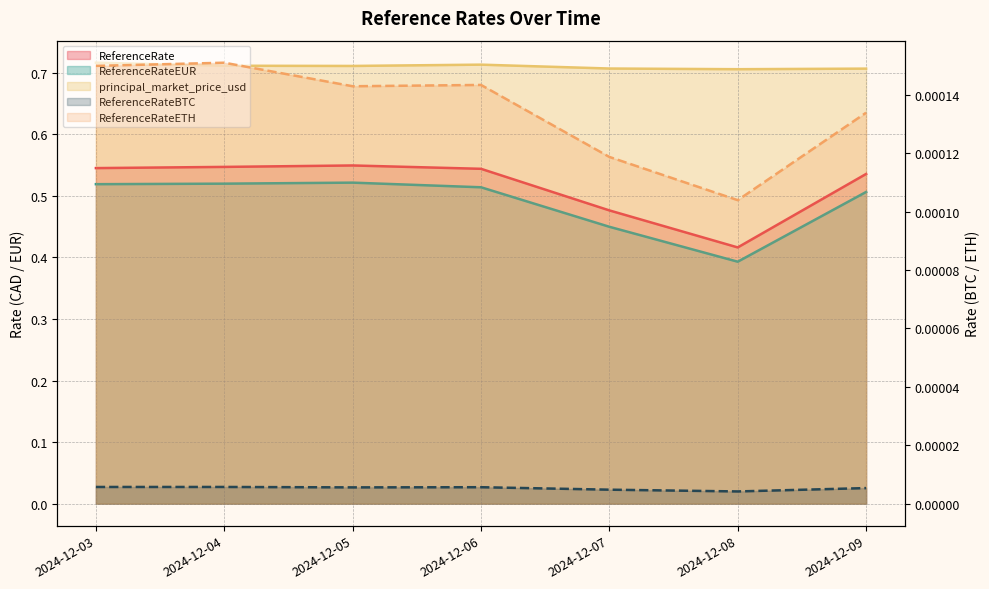

What is the greatest value displayed?

0.7